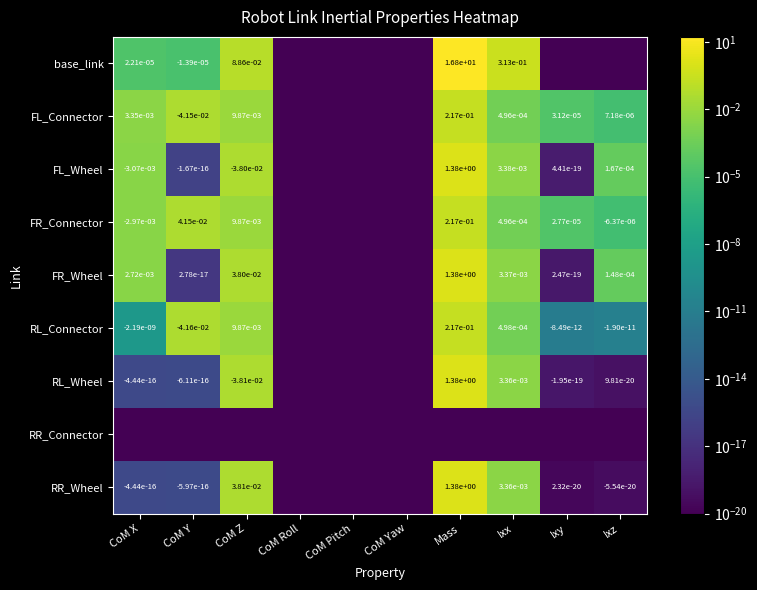

At which category is the sum across all series the highest?

Mass